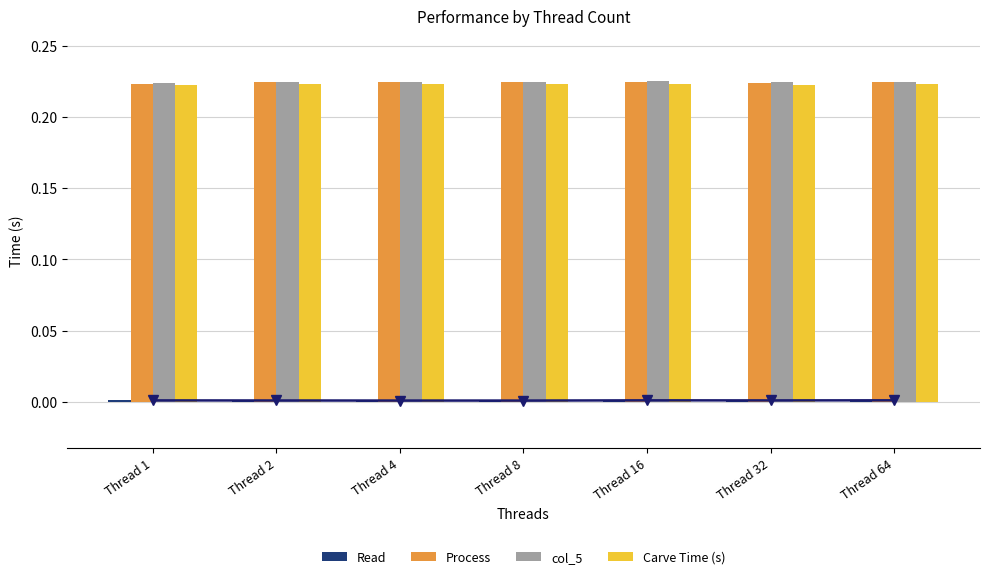

What is the maximum value shown in the chart?

0.2